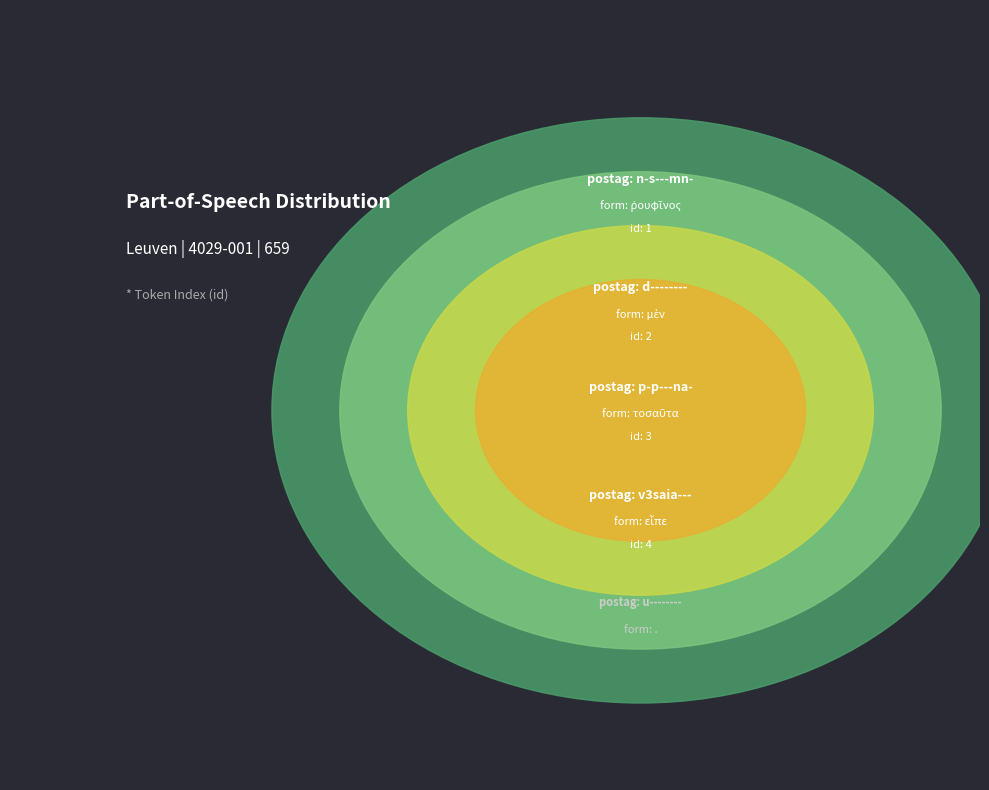

What is the change in value from v3saia--- to u--------?

+1